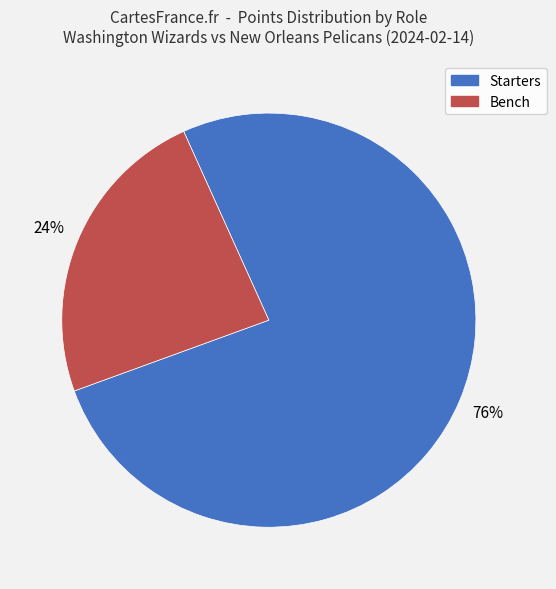

Is there a majority slice in this chart?

Yes